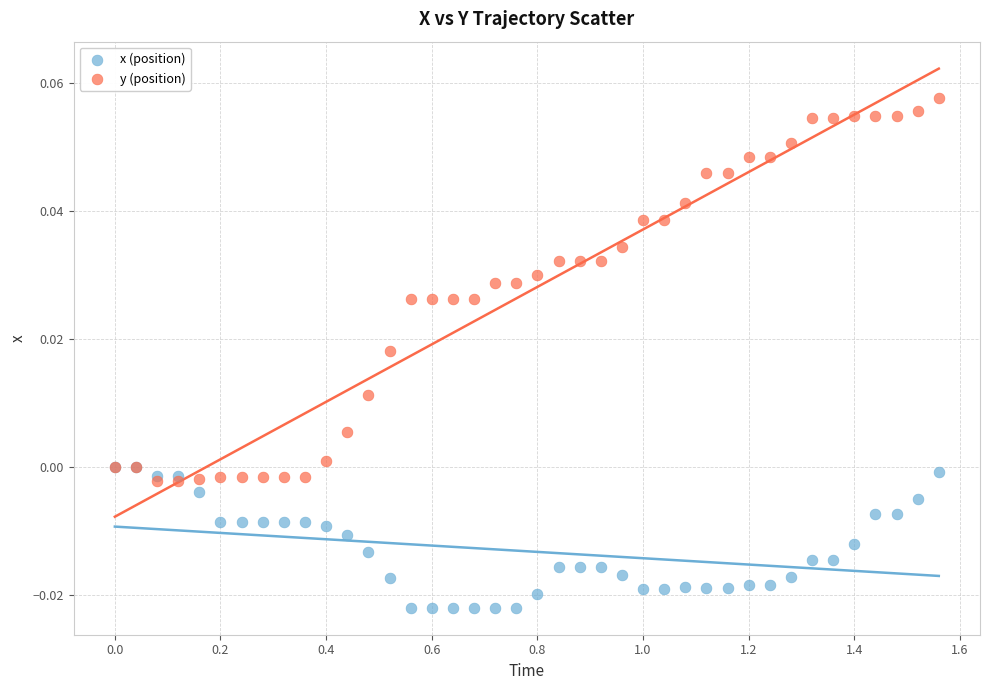

Which series reaches the minimum Y coordinate?

x (position)